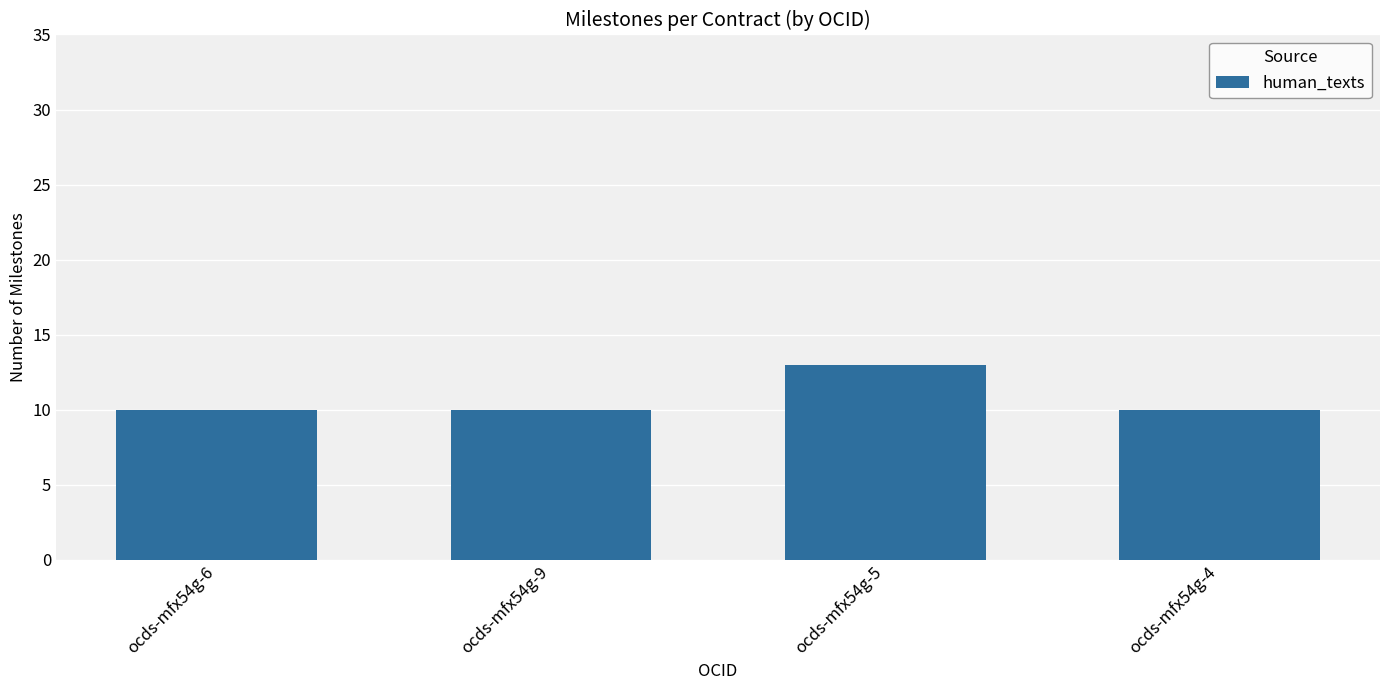

What is the value of the 3rd bar from the left?

13